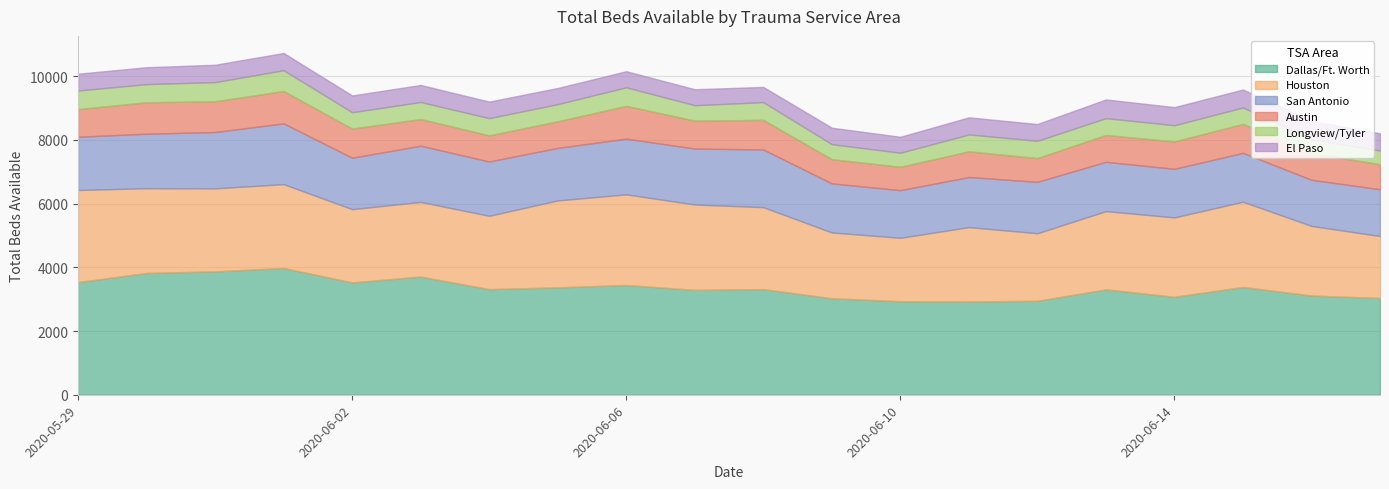

What is the difference between the maximum and minimum values in the Houston series?

946